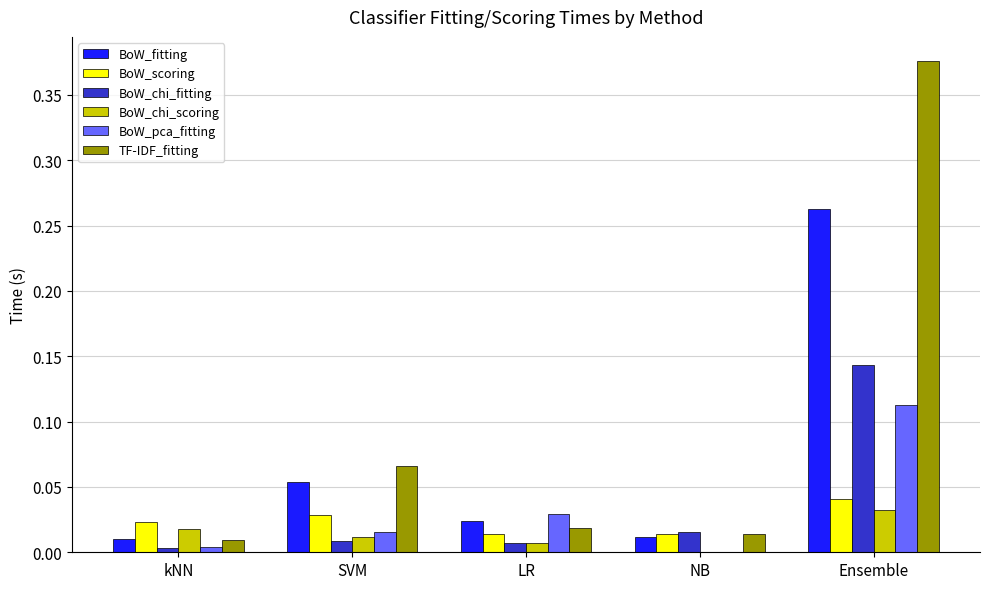

Are the bars horizontal?

No